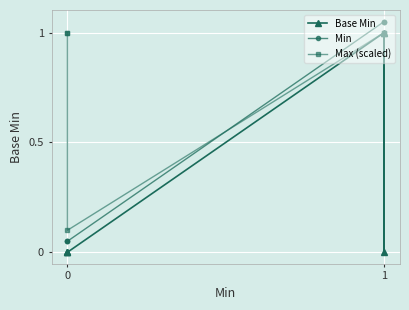

How many lines are shown in the chart?

3